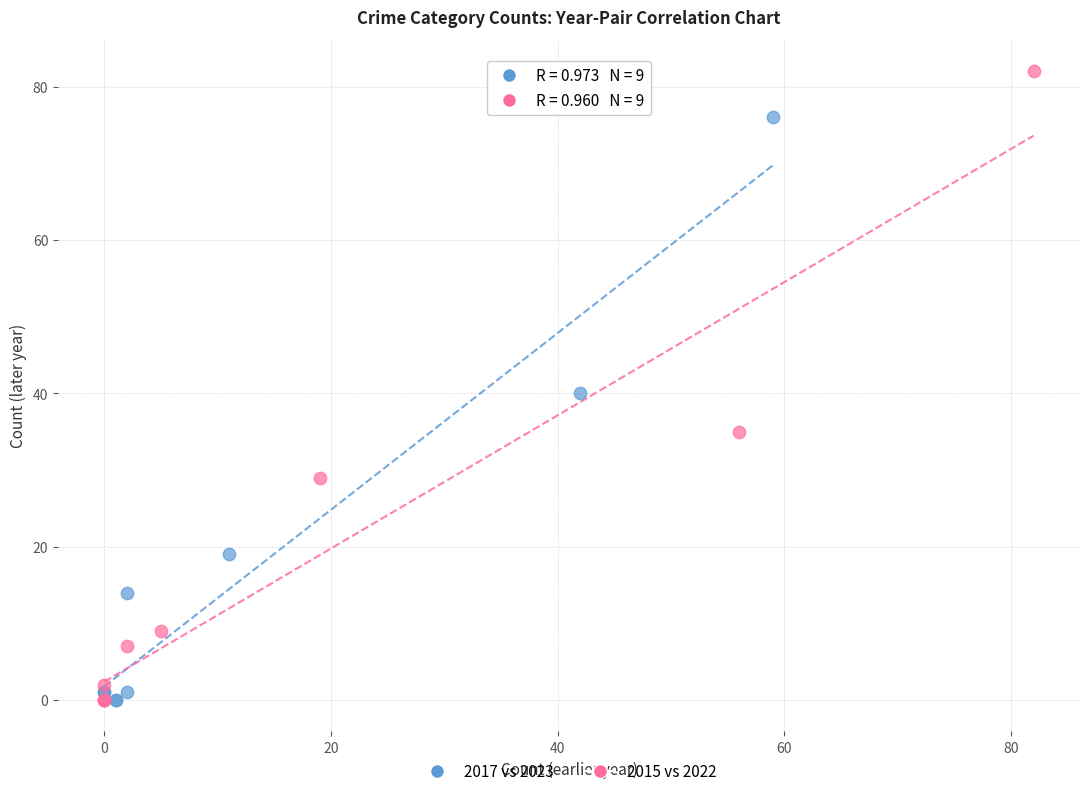

Which series reaches the maximum Y coordinate?

2015 vs 2022